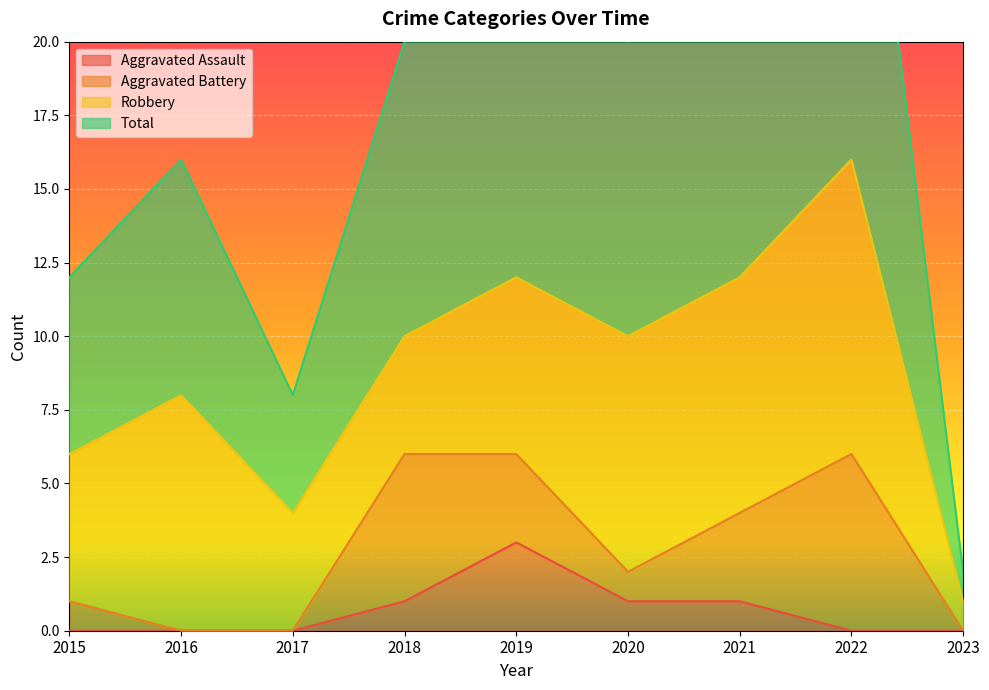

What is the average value of the Aggravated Assault series?

1